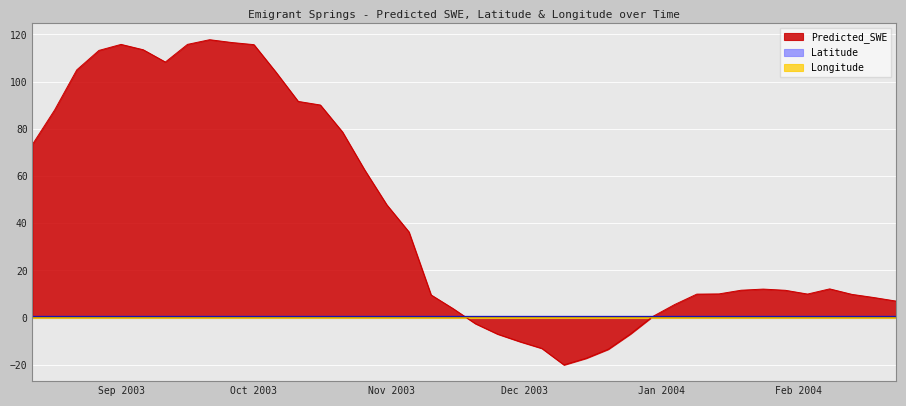

Where does the Predicted_SWE series first go above 12?

2003-08-12